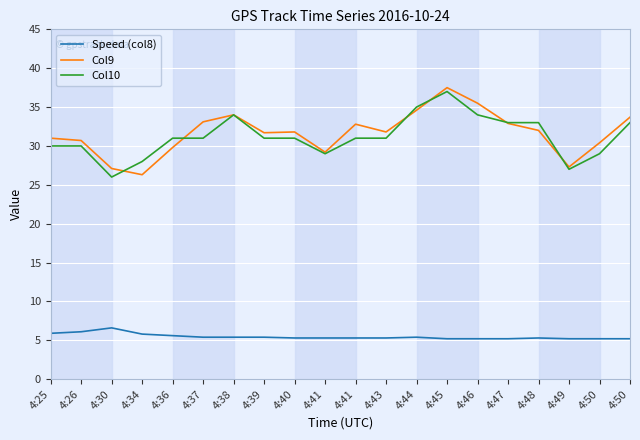

Does the chart have visible grid lines?

Yes